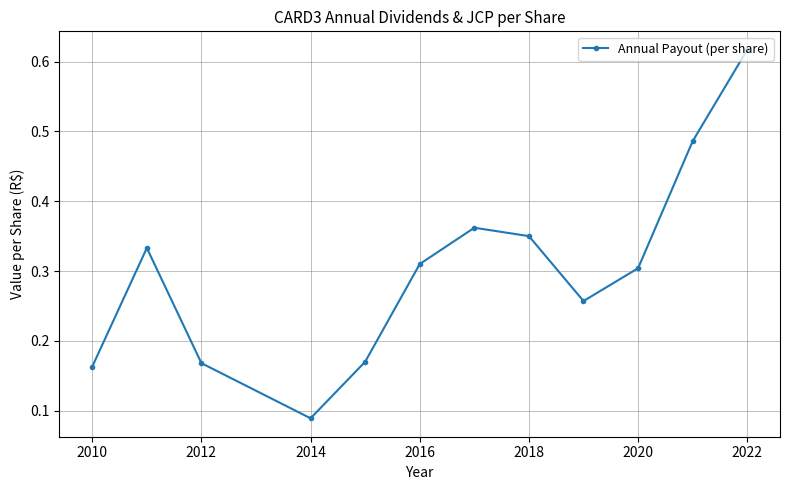

Count the values in the range 0 to 1.

12